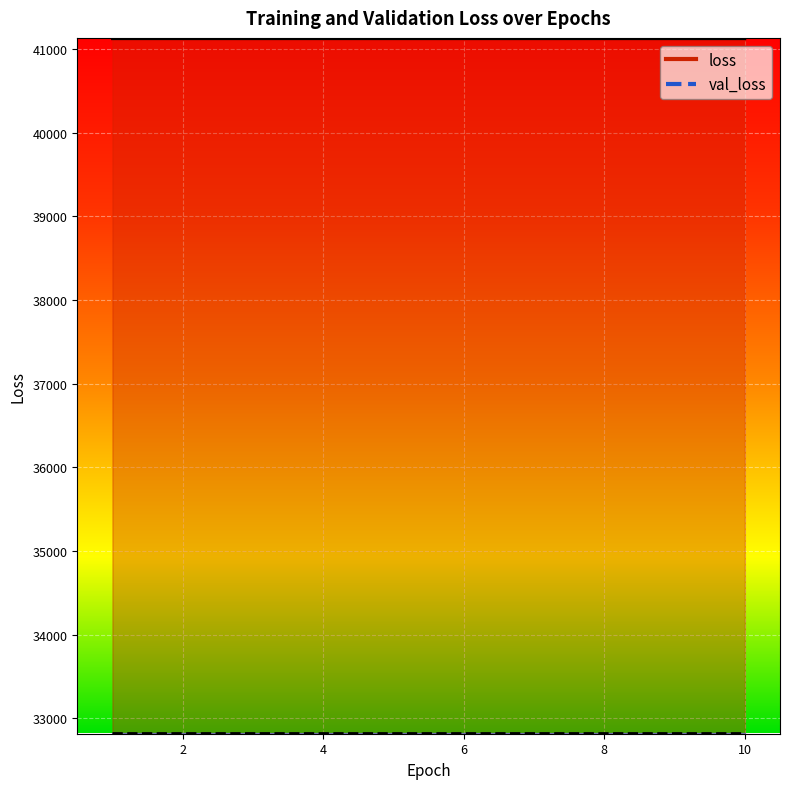

True or false: val_loss has a value of 32826.7 at 2.0.

True